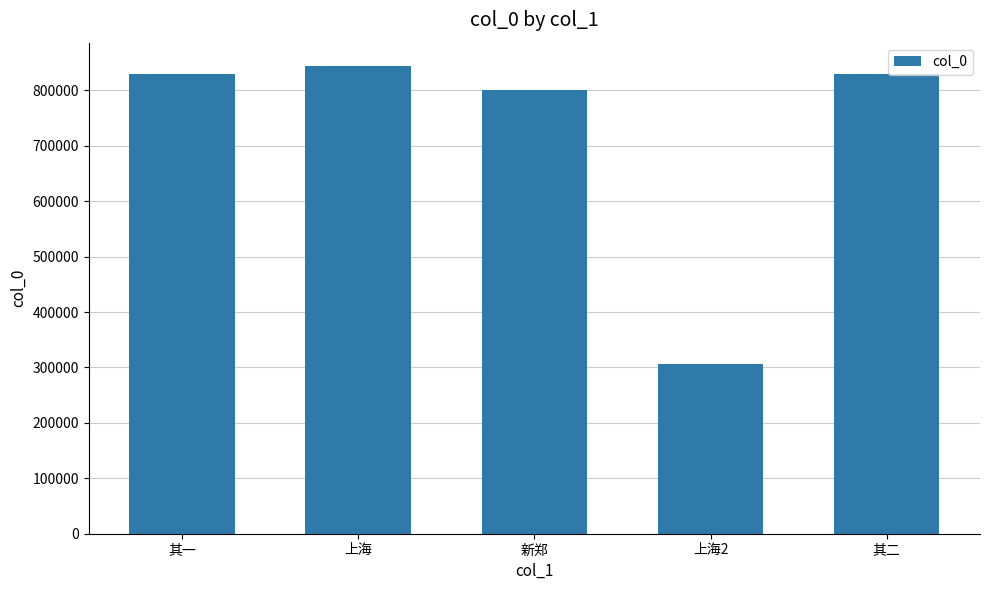

The chart shows a value of 305702 at 上海2. True or false?

True